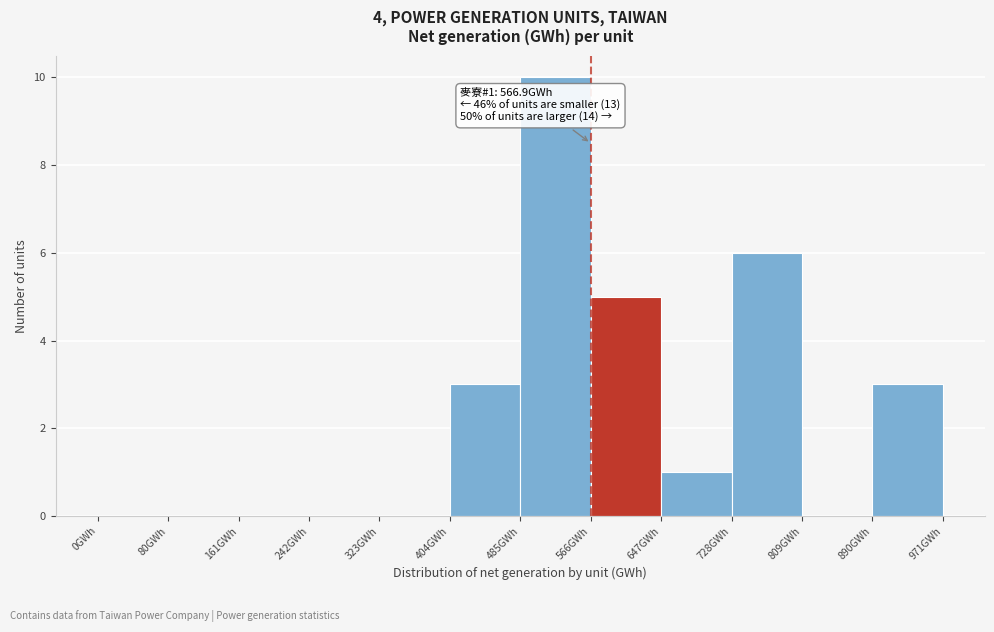

Which range on the x-axis has the tallest bar?

490 to 570